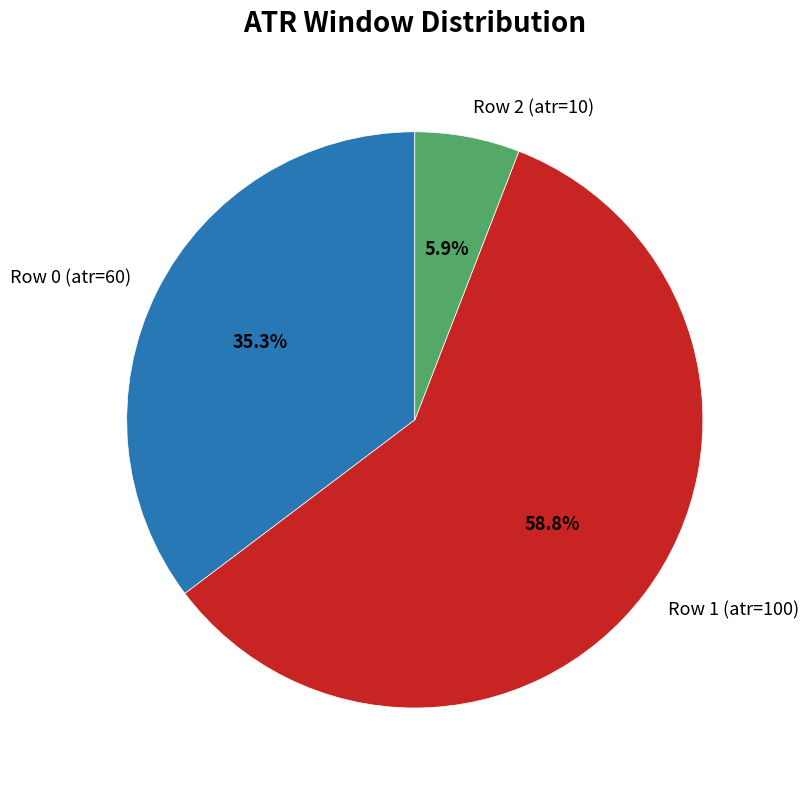

Rank the categories by value from highest to lowest.

Row 1 (atr=100), Row 0 (atr=60), Row 2 (atr=10)